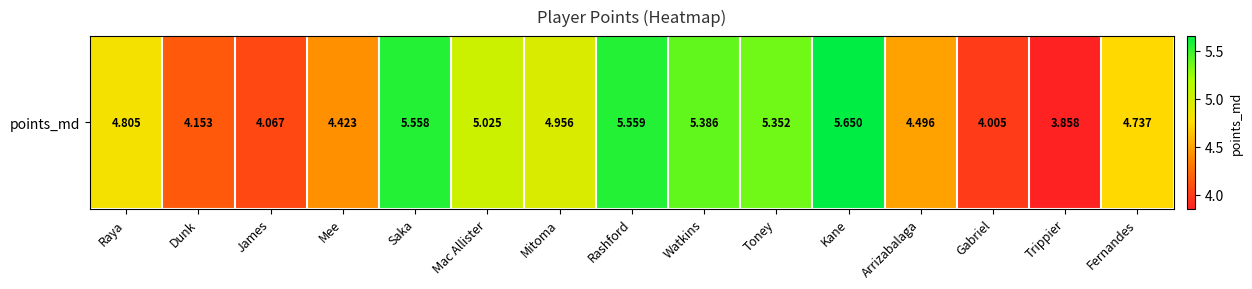

Which label corresponds to the smallest value in the chart?

Trippier